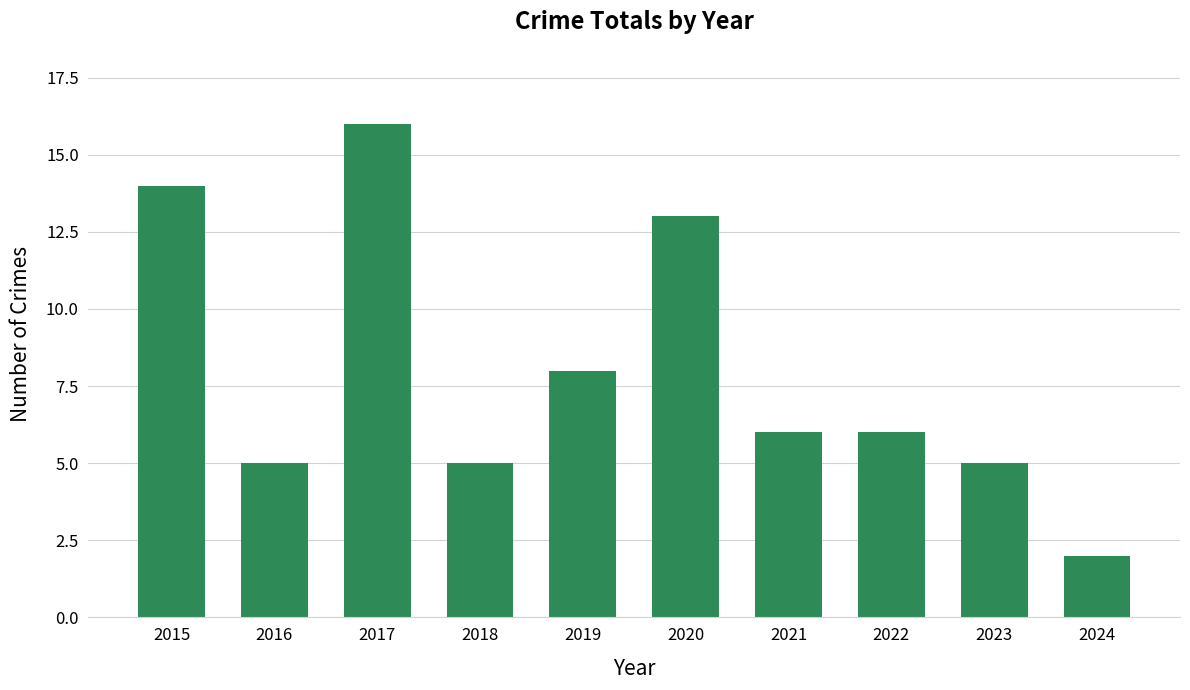

What is the smallest value displayed?

2